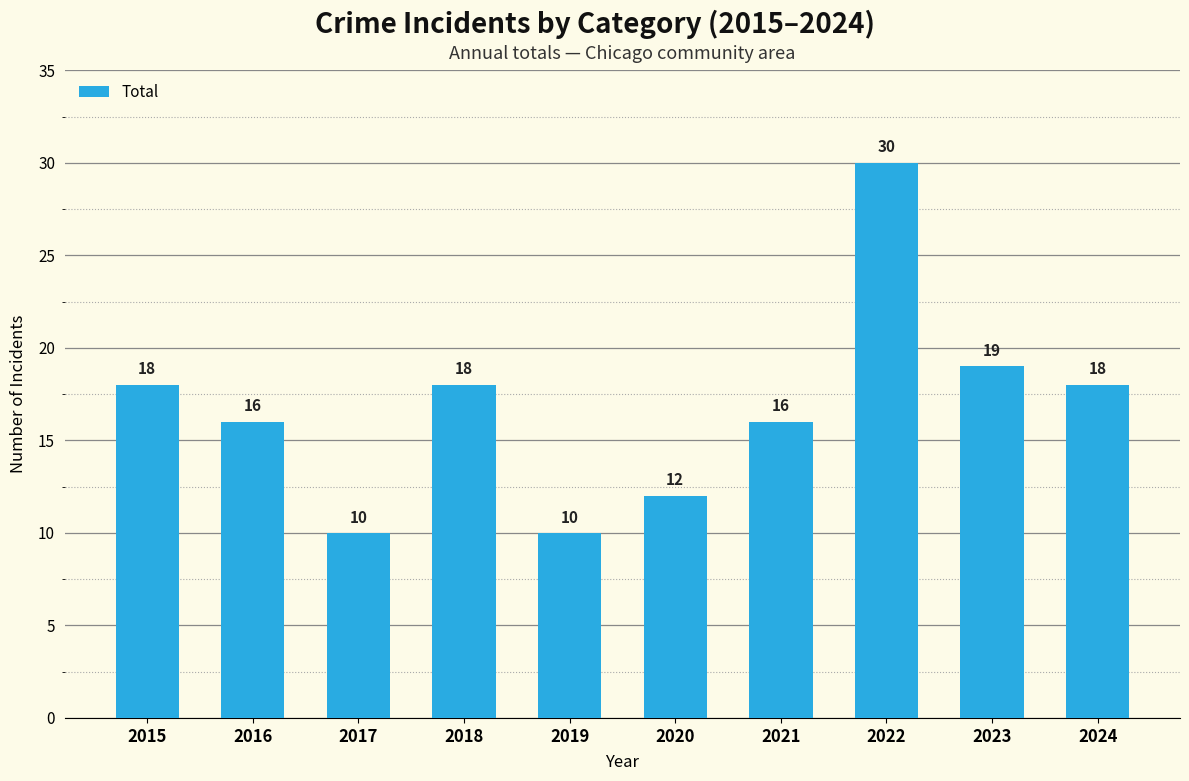

Reading left to right, transcribe all the data shown in this chart.

18	16	10	18	10	12	16	30	19	18